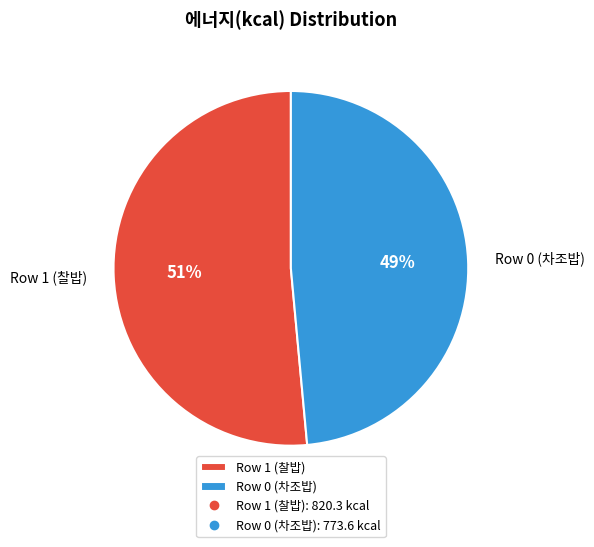

To the nearest percent, what is the average slice percentage?

50%